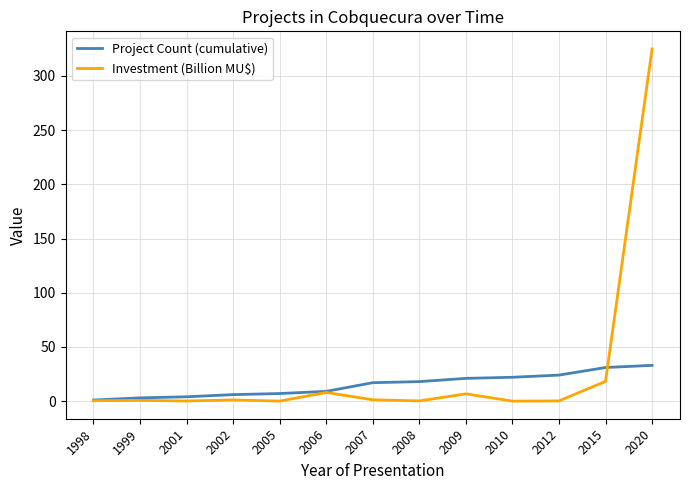

True or false: Investment (Billion MU$) has a value of 1.1 at 2002.

True